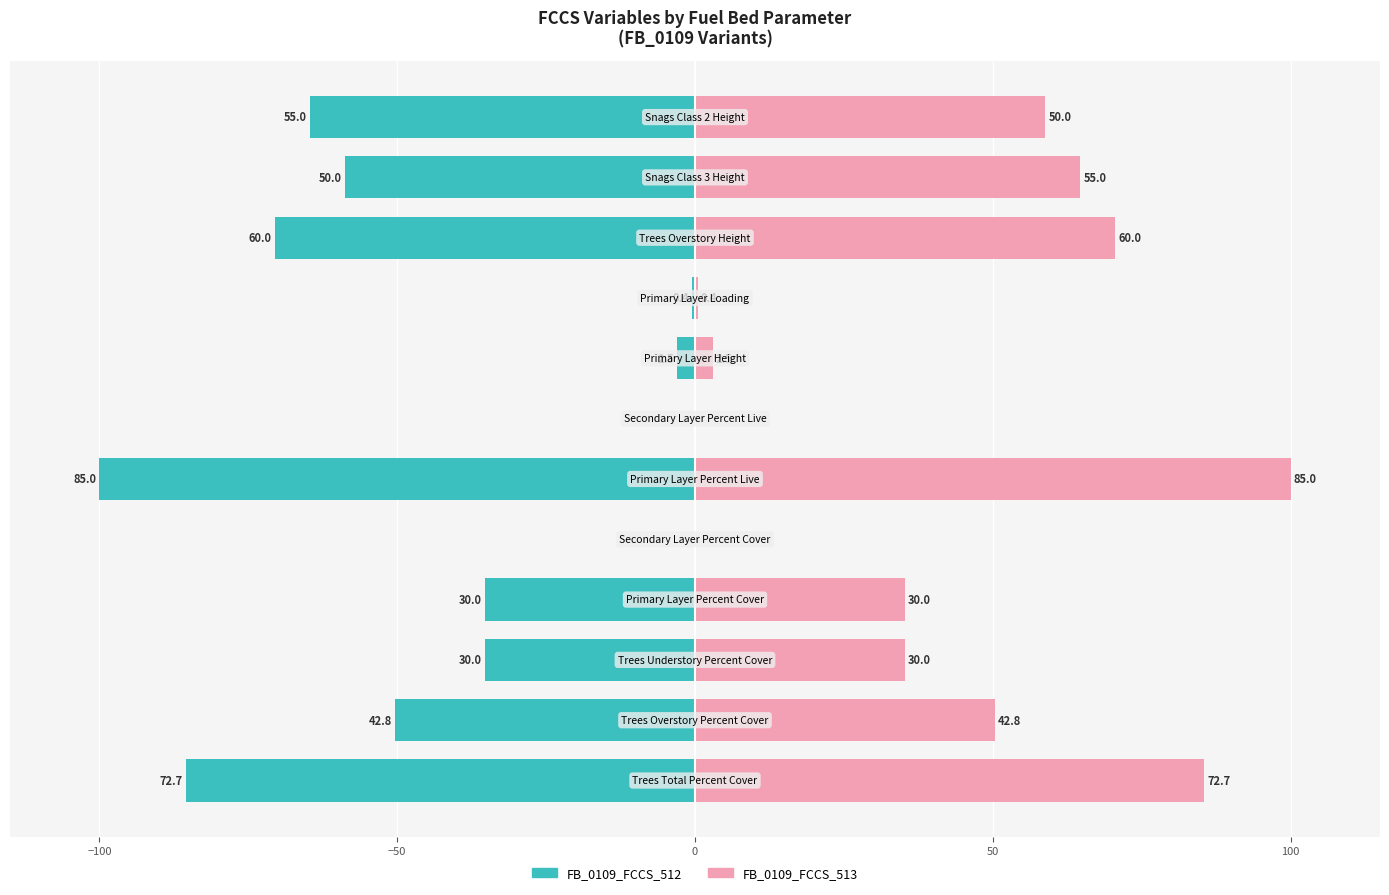

Reading left to right, extract all data points from this chart.

FB_0109_FCCS_512: -85.5	-50.3	-35.3	-35.3	0.0	-100.0	0.0	-2.9	-0.5	-70.6	-58.8	-64.7
FB_0109_FCCS_513: 85.5	50.3	35.3	35.3	0.0	100.0	0.0	2.9	0.5	70.6	64.7	58.8